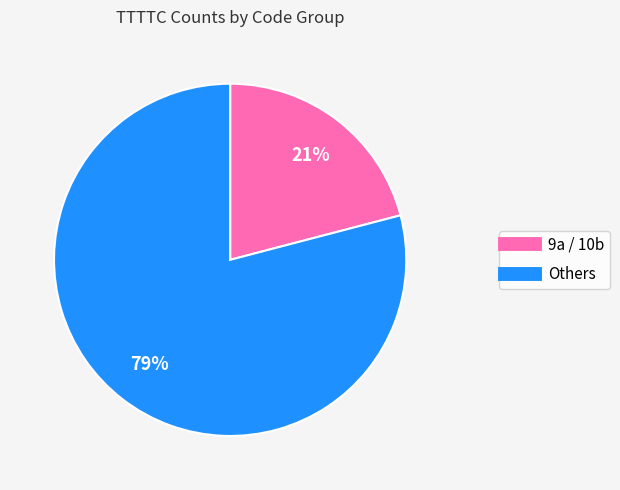

To the nearest percent, what is the difference between the 9a / 10b and Others slice percentages?

58%